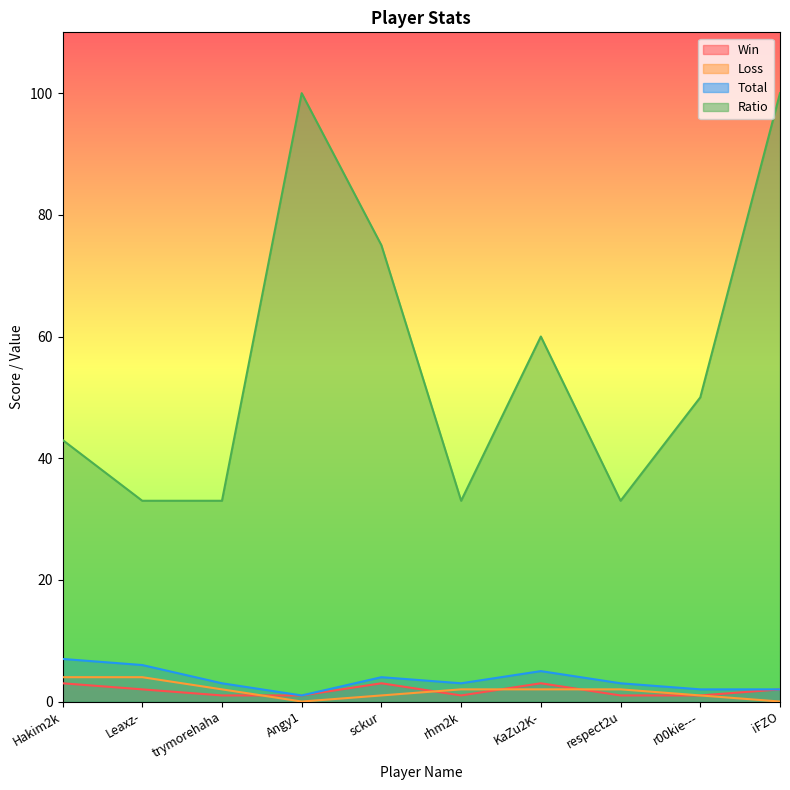

At which category does Win reach its first local peak?

sckur